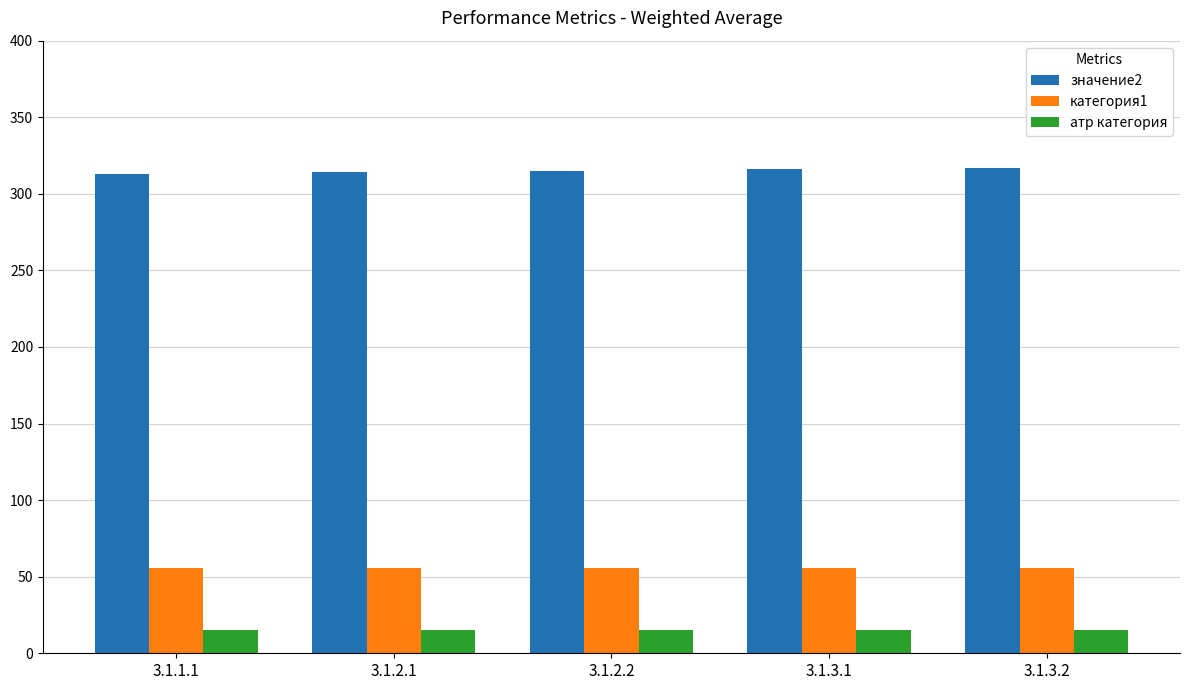

Which series has the largest total across all categories?

значение2